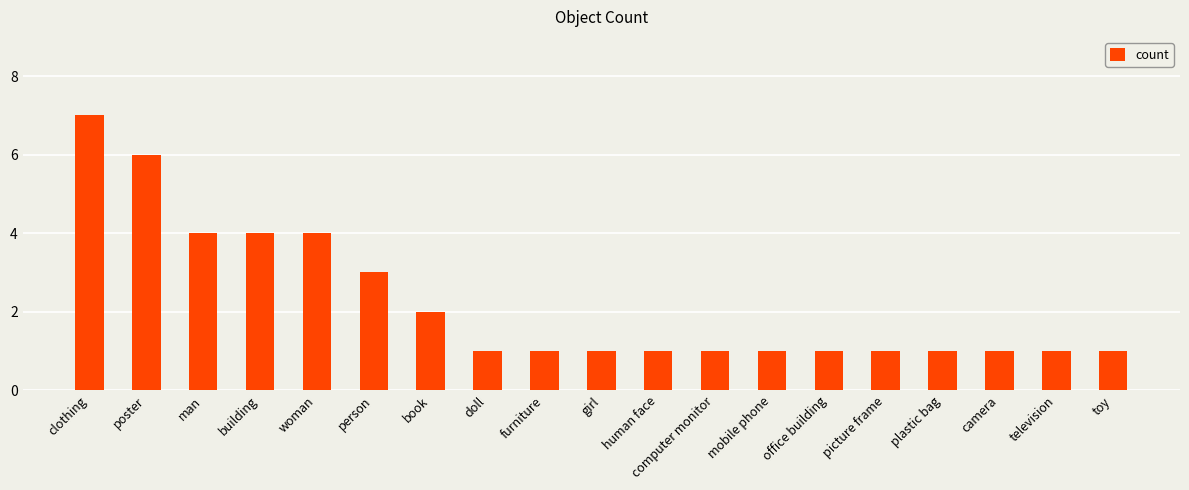

What is the change in value from building to office building?

-3